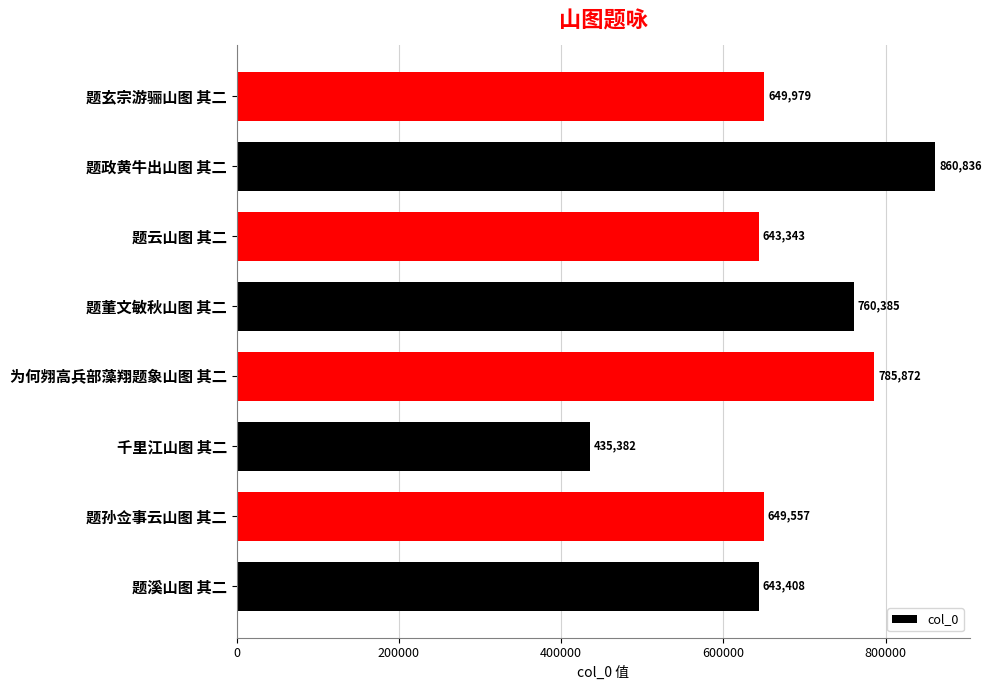

At which label is the value closest to 648109?

题孙佥事云山图 其二